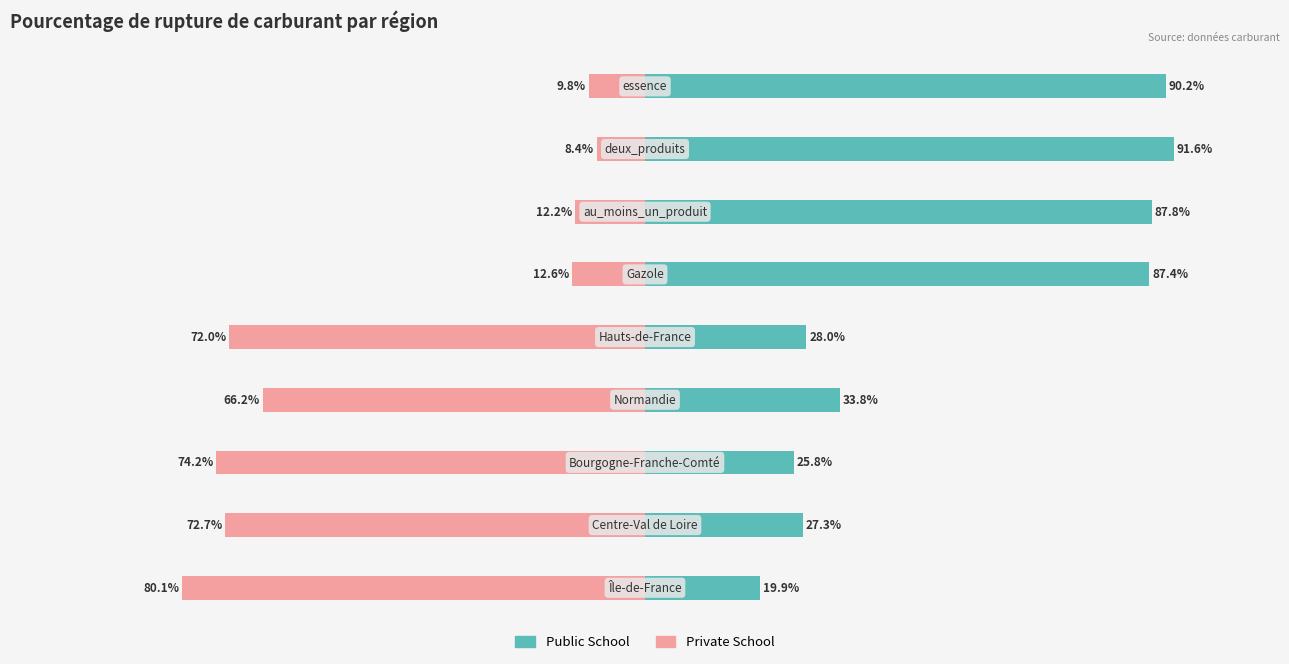

Reading left to right, extract all data points from this chart.

Public School: 0=19.9	1=27.3	2=25.8	3=33.8	4=28.0	5=87.4	6=87.8	7=91.6	8=90.2
Private School: 0=-80.1	1=-72.7	2=-74.2	3=-66.2	4=-72.0	5=-12.6	6=-12.2	7=-8.4	8=-9.8